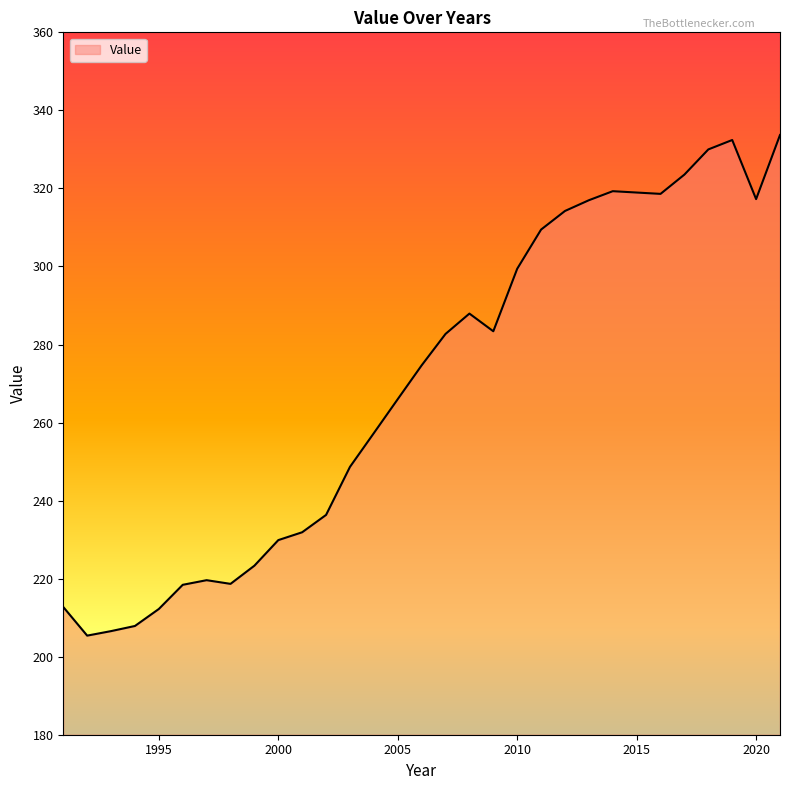

What is the smallest value displayed?

205.4